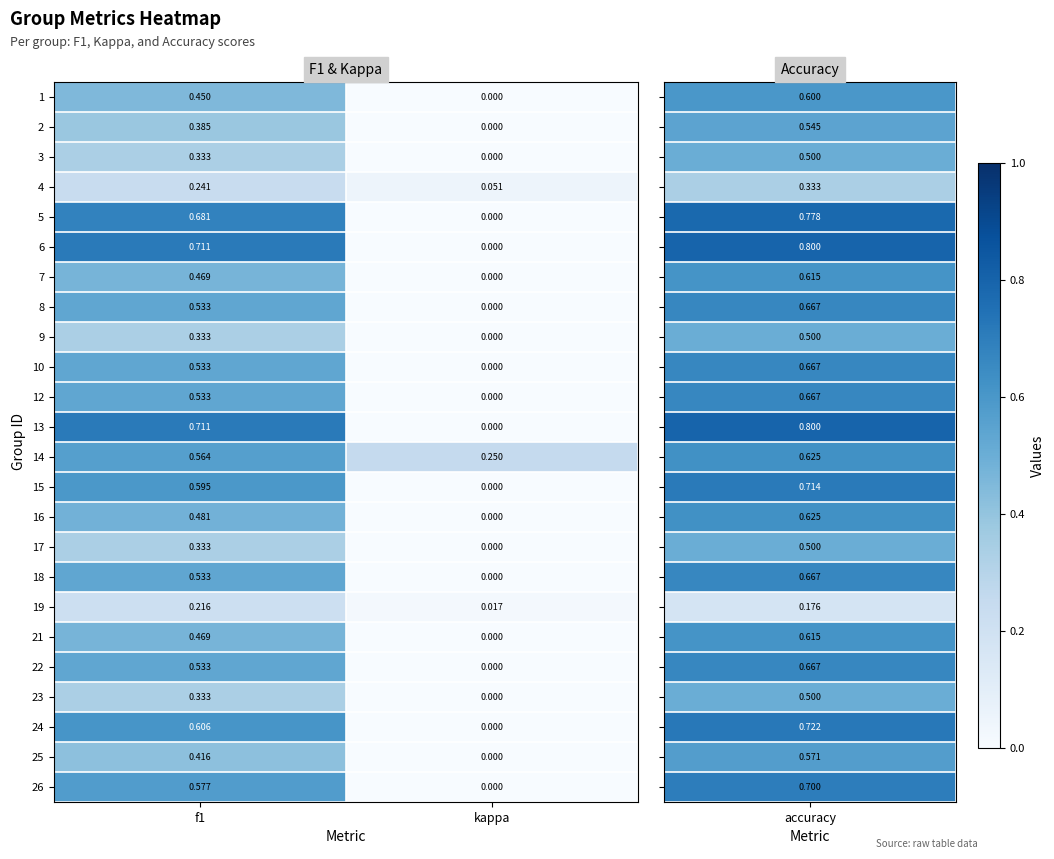

Where is 18 nearest to the value 0?

kappa